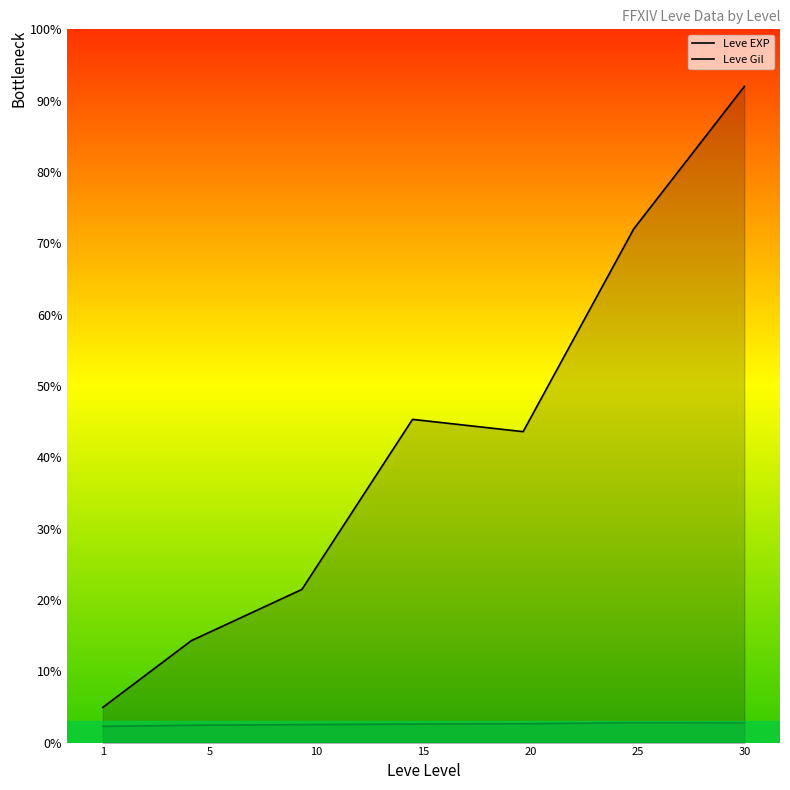

What is the value of the Leve Gil point at the 6th from the left?

2.8